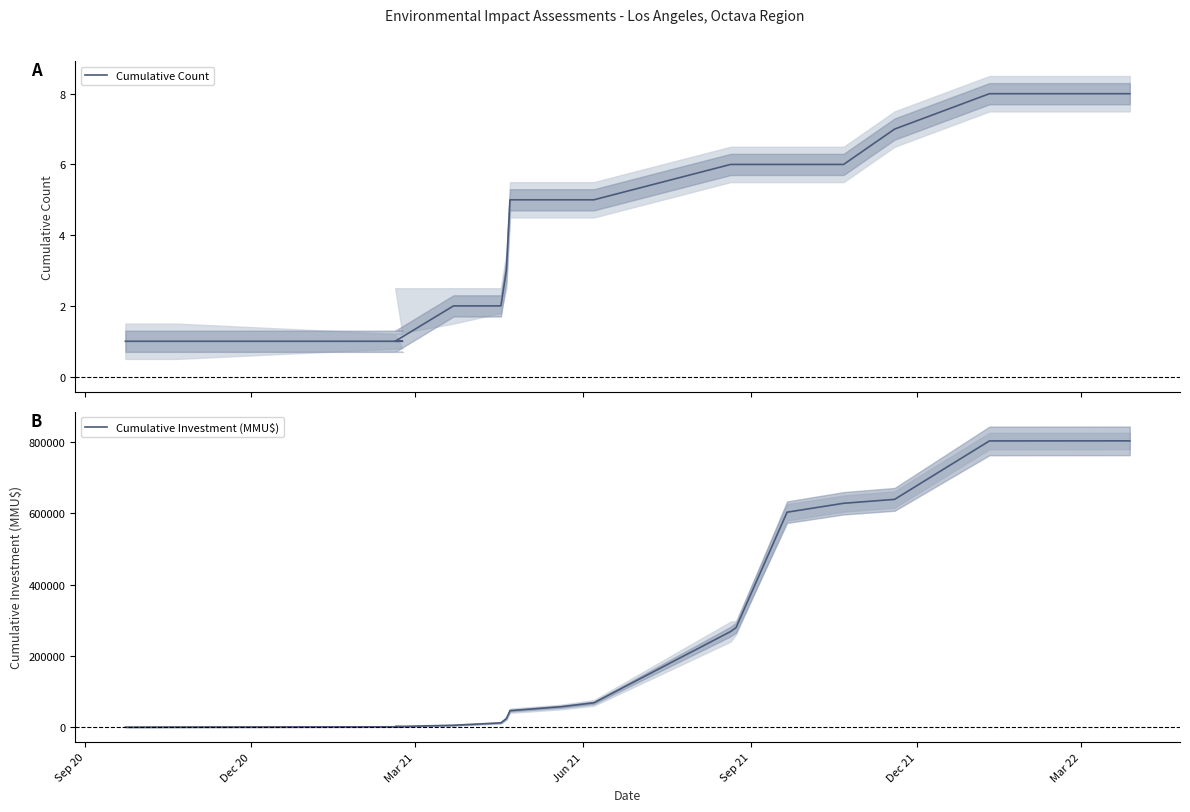

List the series in order of their peak value, highest first.

Cumulative Investment (MMU$), Cumulative Count